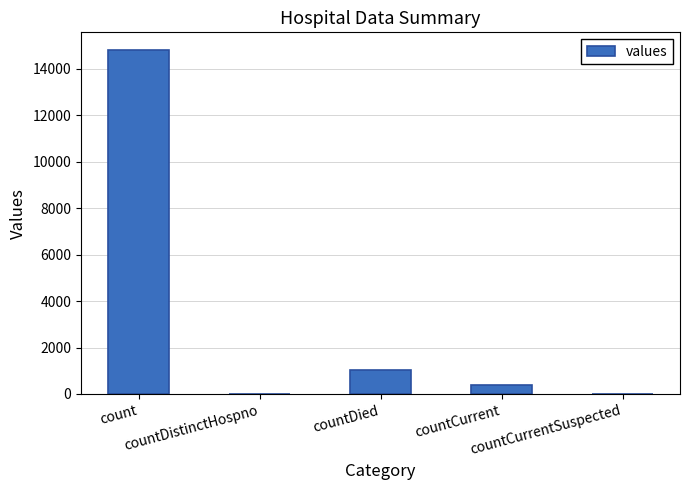

What is the greatest value displayed?

14832